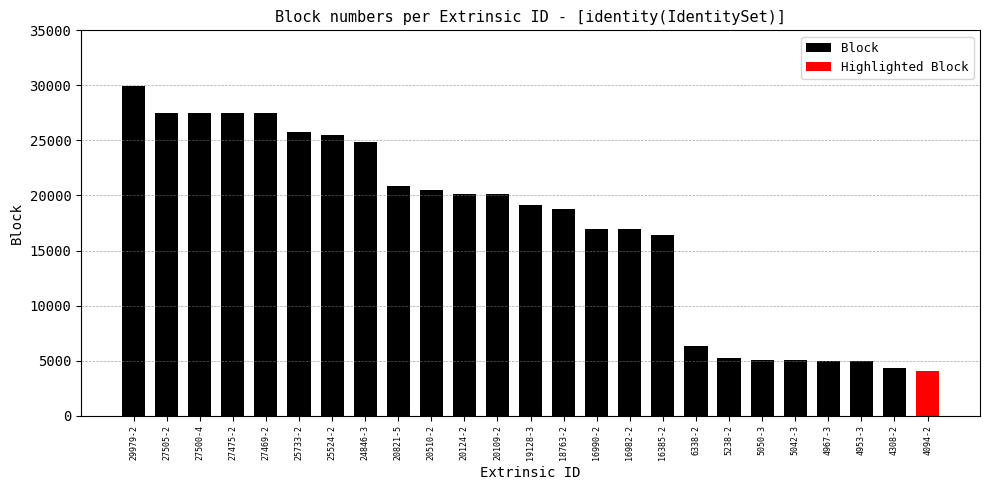

What is the sum of all Block values?

421739